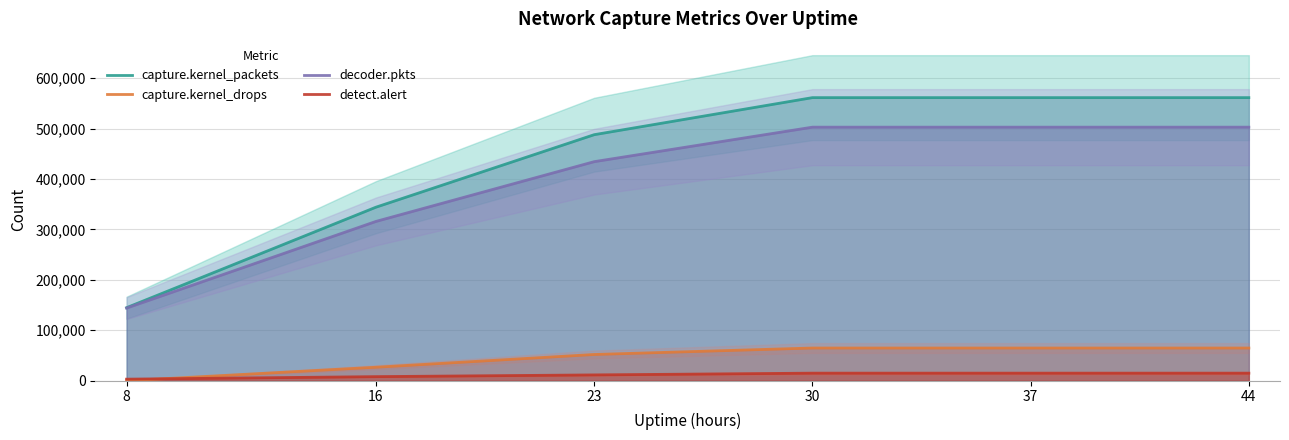

Which series has the largest total across all categories?

capture.kernel_packets